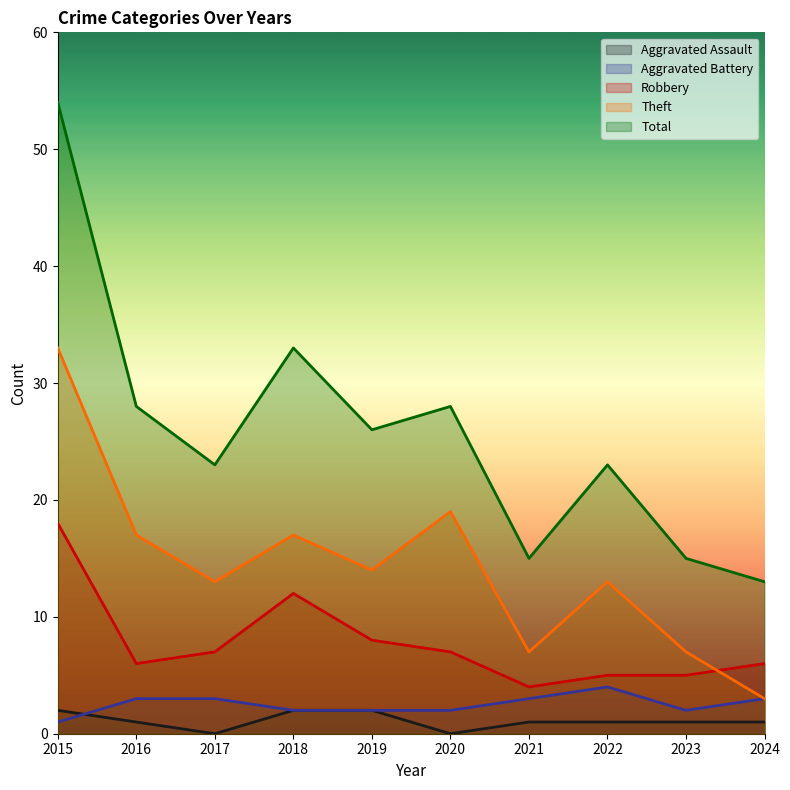

Rank the series at 2017 from highest to lowest value.

Total, Theft, Robbery, Aggravated Battery, Aggravated Assault